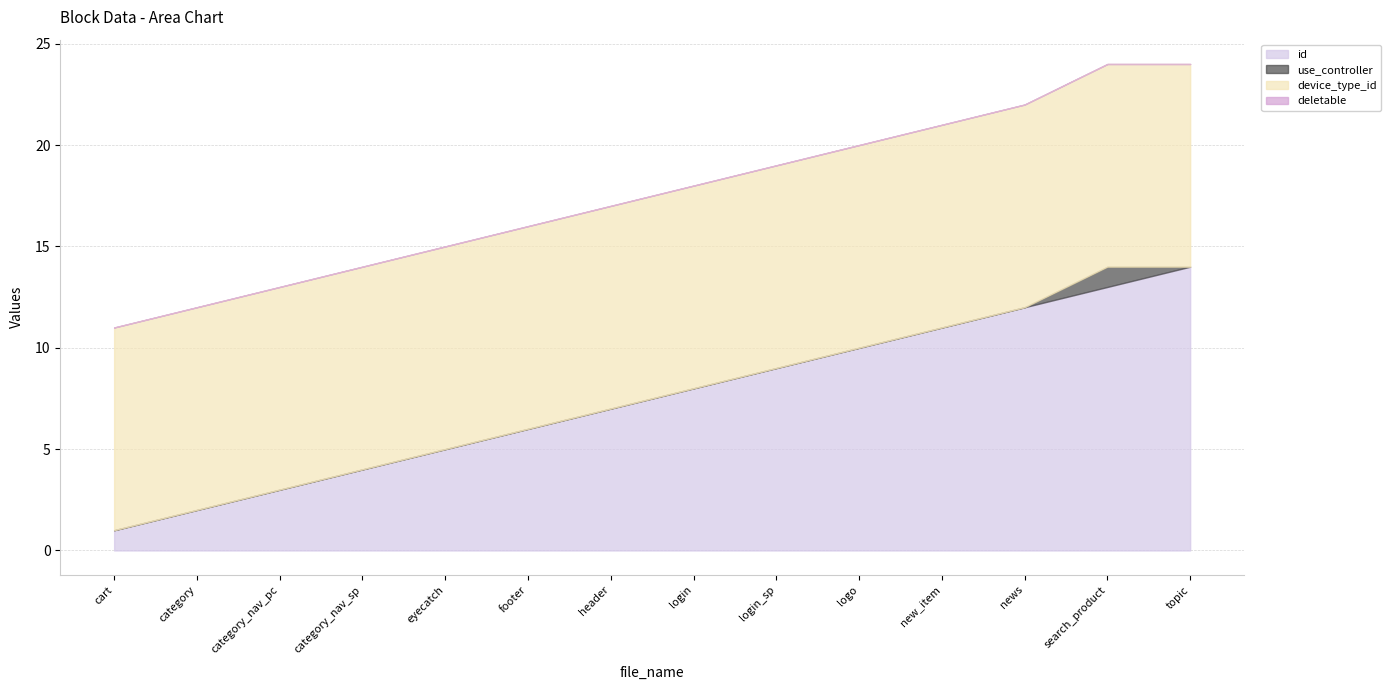

True or false: use_controller and device_type_id cross at least once.

False